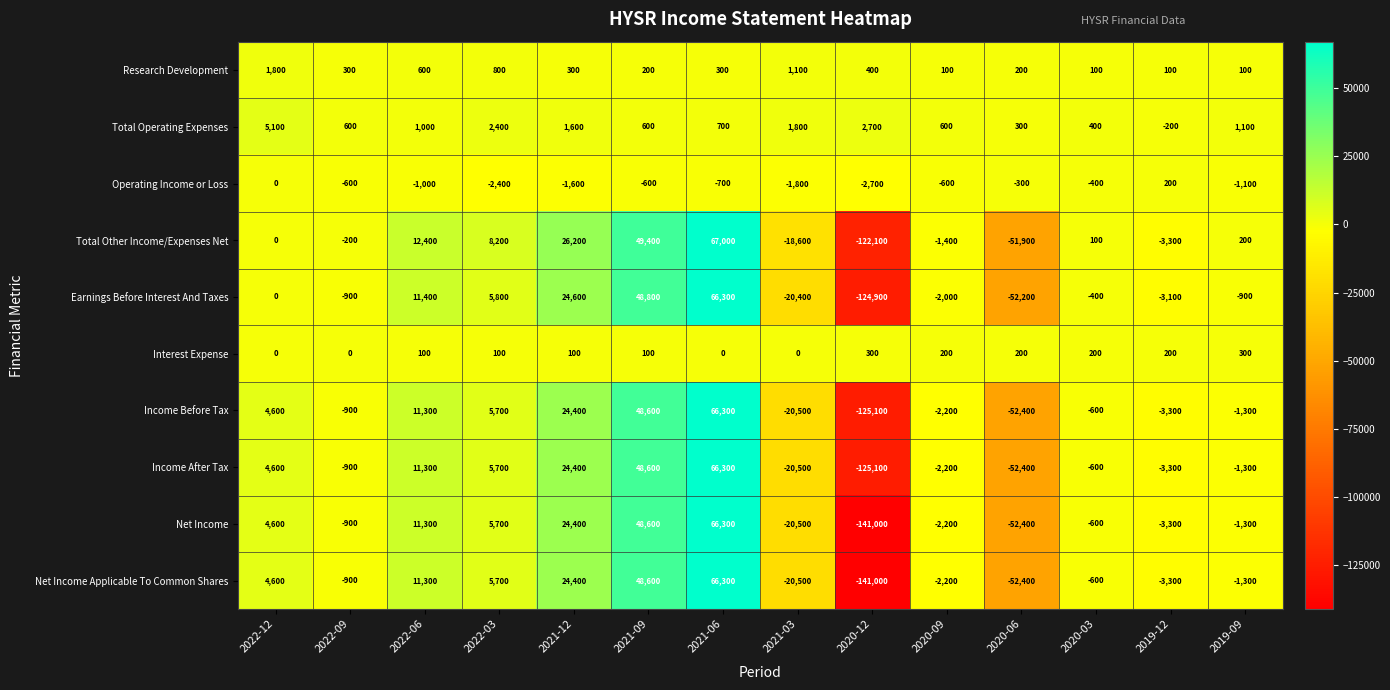

What is the difference between the second highest and minimum values in the Net Income Applicable To Common Shares series?

189600